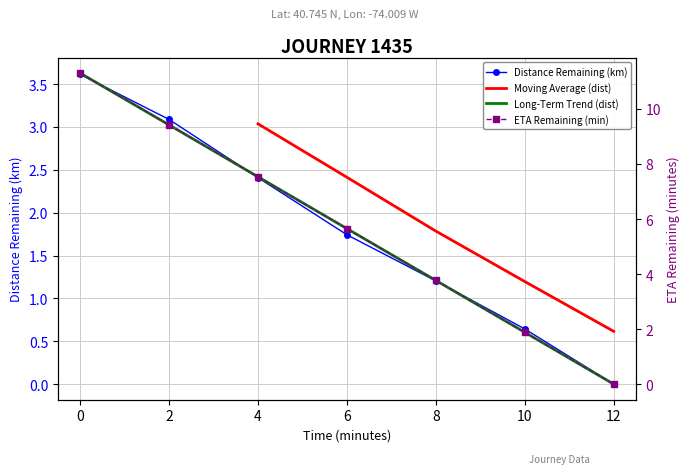

What is the value of the eta_remaining_minutes point at the 3rd from the left?

7.5